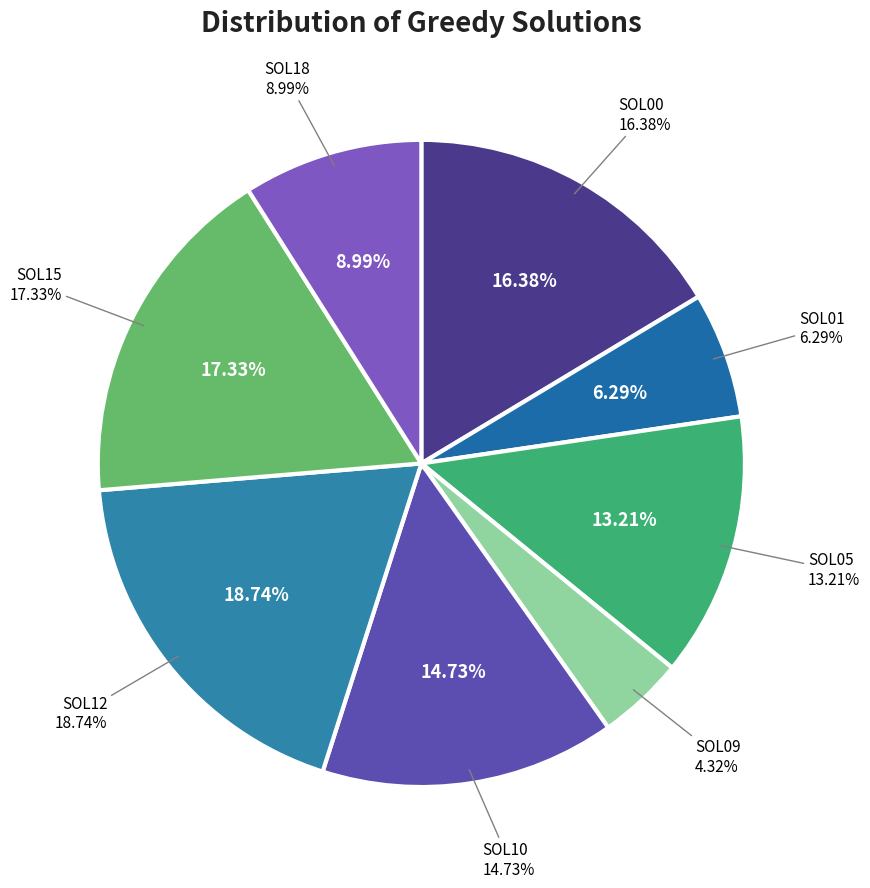

Is it true that SOL05 is 26% of the pie?

False